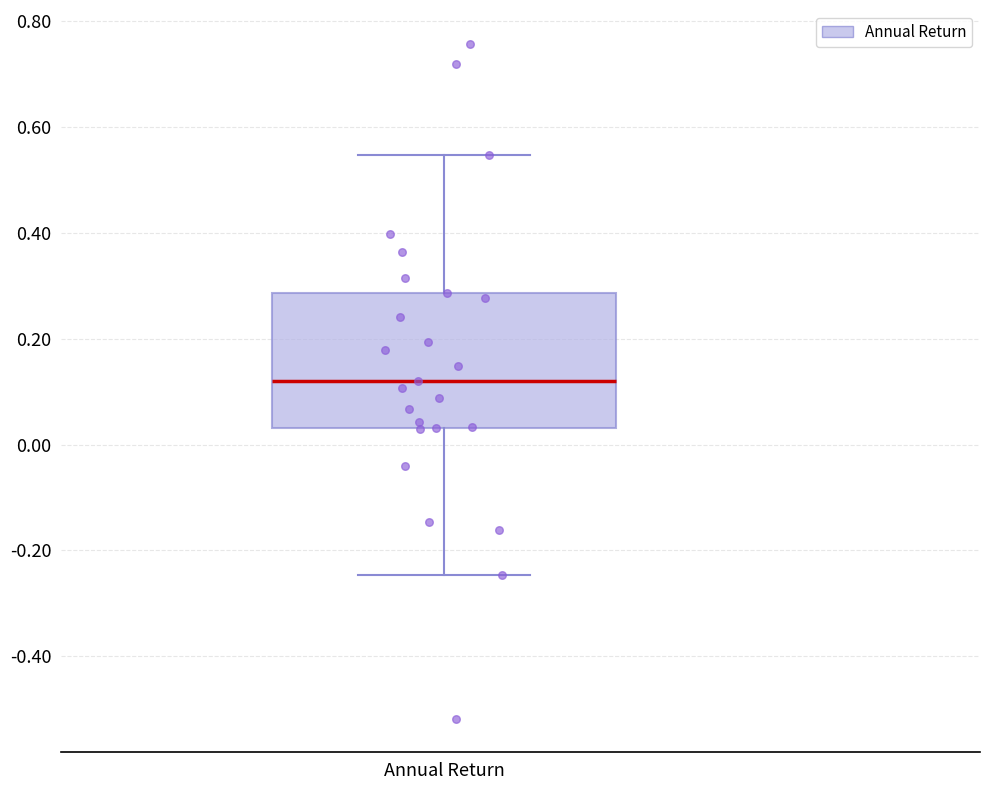

Read this box plot against the y-axis: the position of the median line, the range covered by the box, and the ends of both whiskers. The values are not printed on the chart, so give them approximately, as read against the axis.

median 0.12, box 0.04 to 0.28, whiskers -0.24 to 0.54